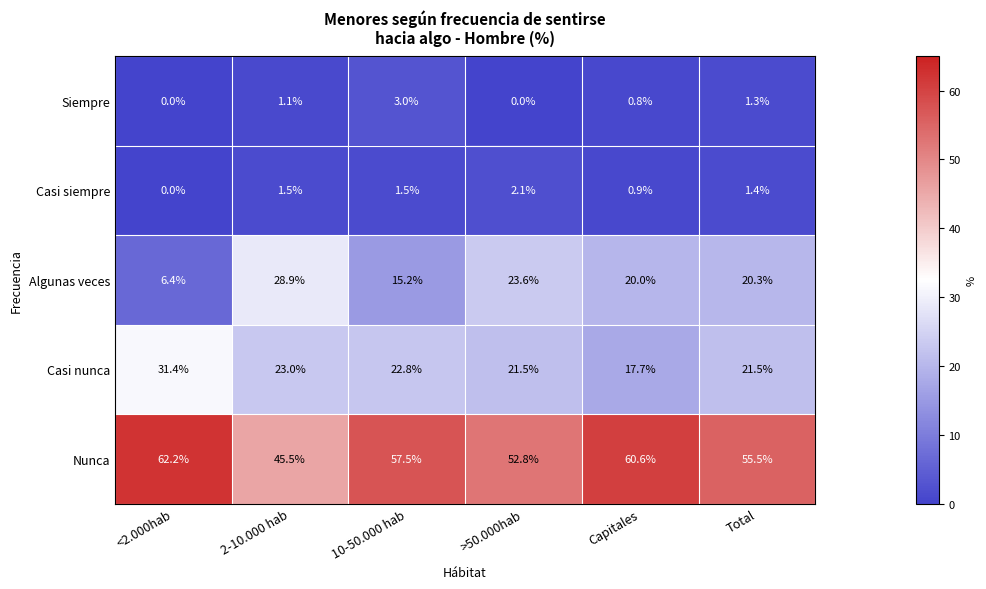

What is the sum of all Nunca values?

334.1